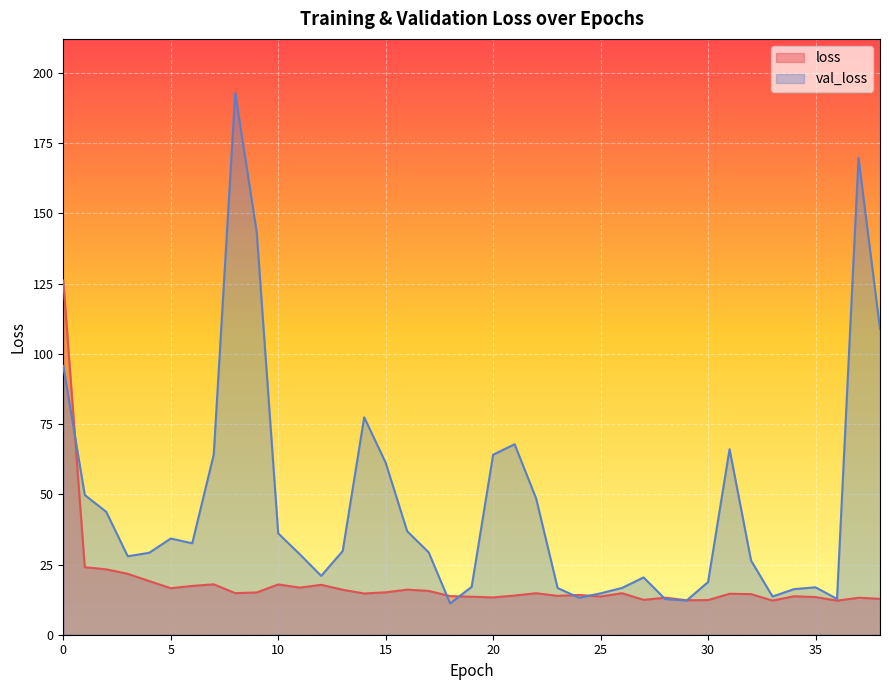

What are all the series names shown in the legend?

loss, val_loss